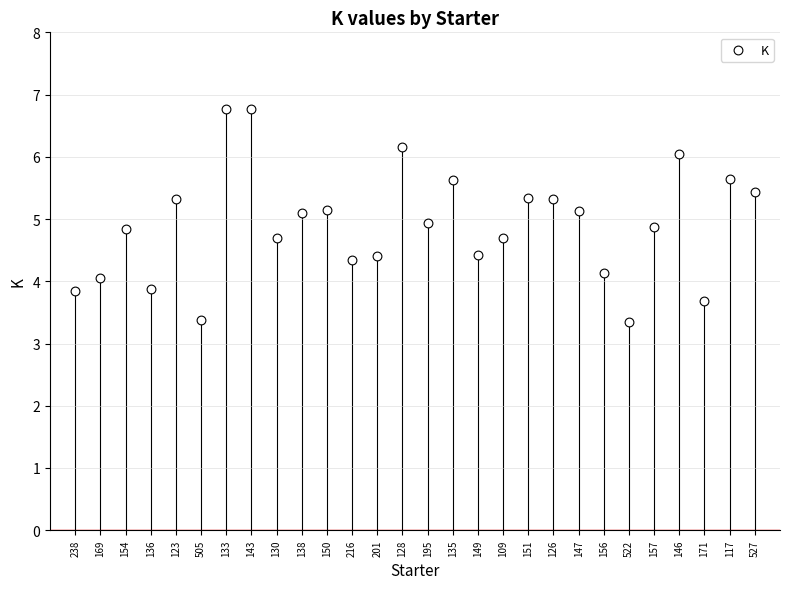

What is the range of Y values (max minus min)?

3.4